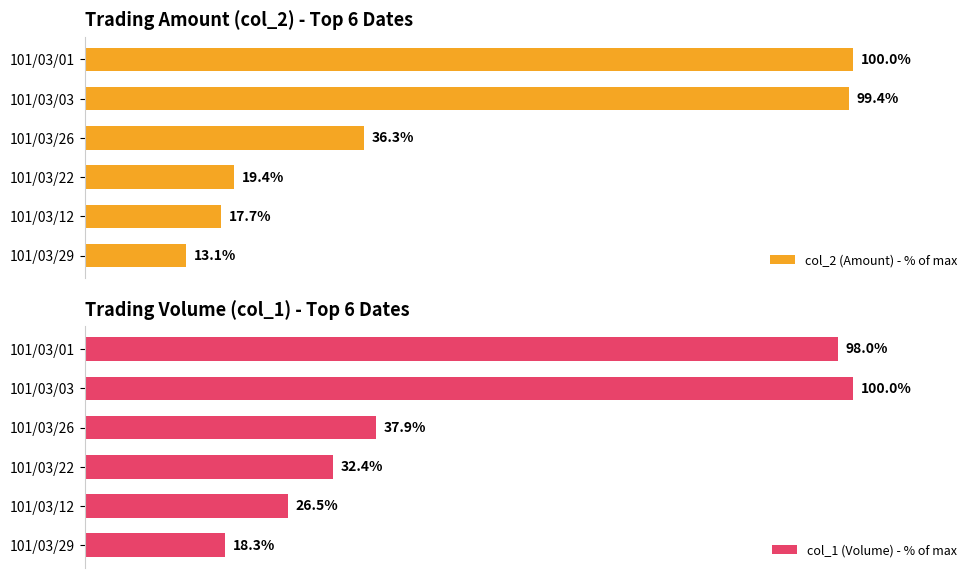

List the series in order of their peak value, lowest first.

col_2 (Amount) - % of max, col_1 (Volume) - % of max